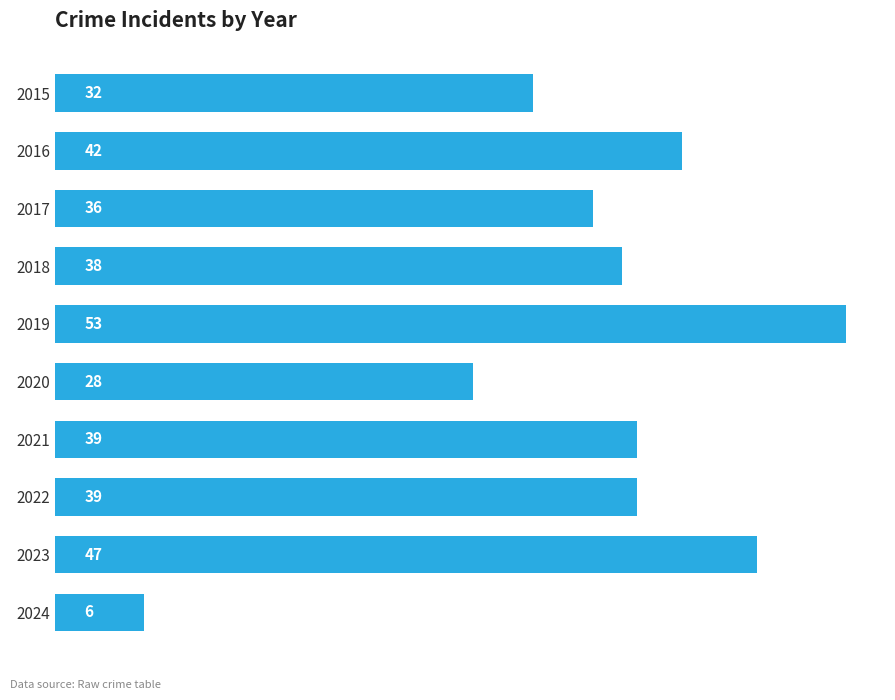

What is the difference between the maximum and minimum values?

47